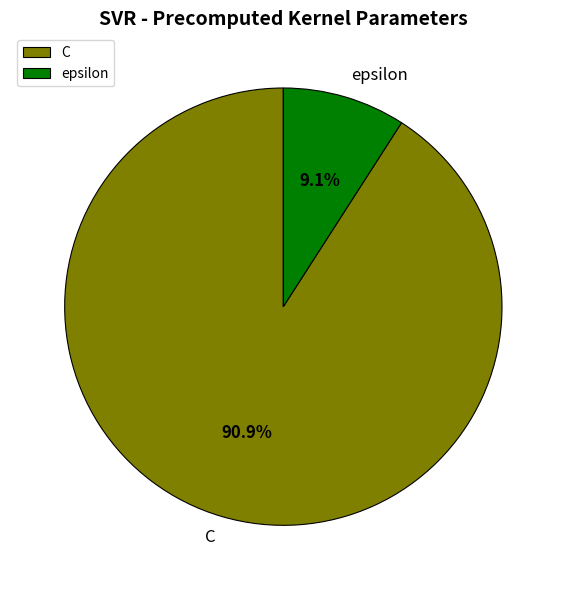

To the nearest percent, what is the combined percentage of C and epsilon?

100%